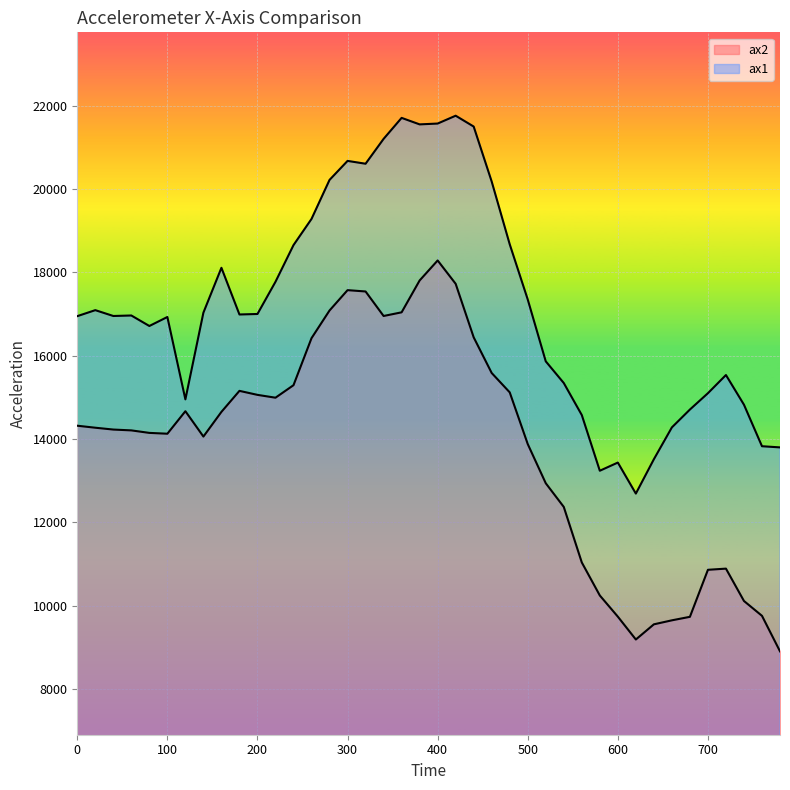

List the series in order of their peak value, highest first.

ax1, ax2